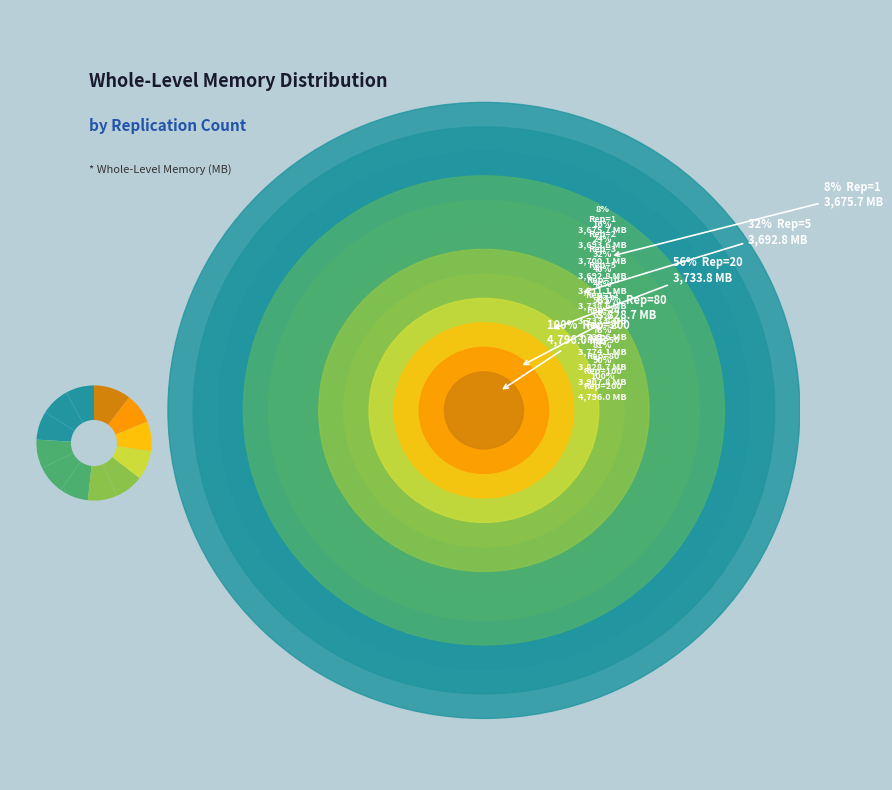

How many slices are in this pie chart?

12